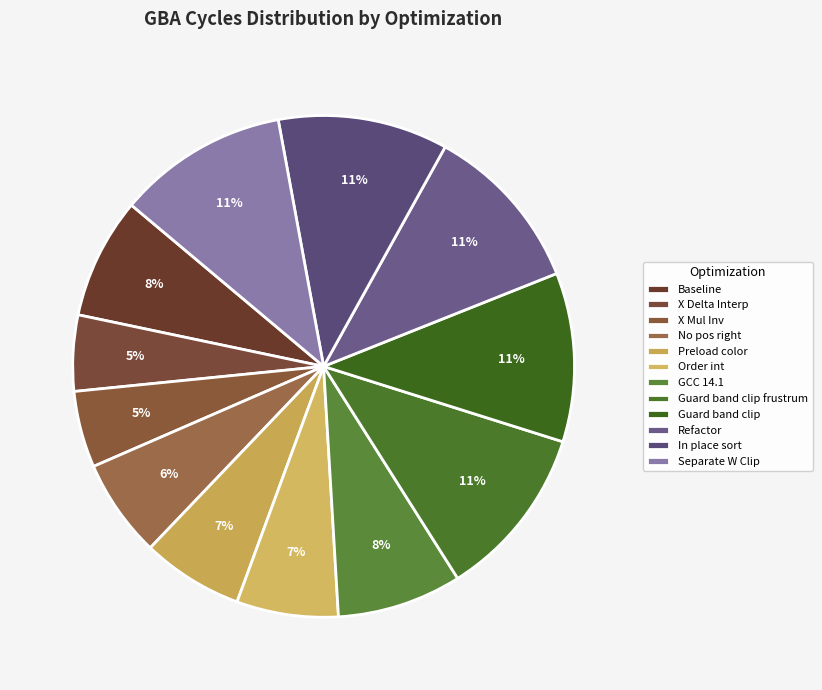

Count the number of slices in the pie.

12